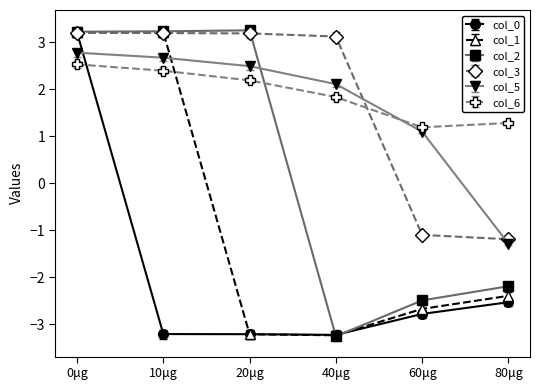

The value of col_0 at 10μg is -3.2. True or false?

True